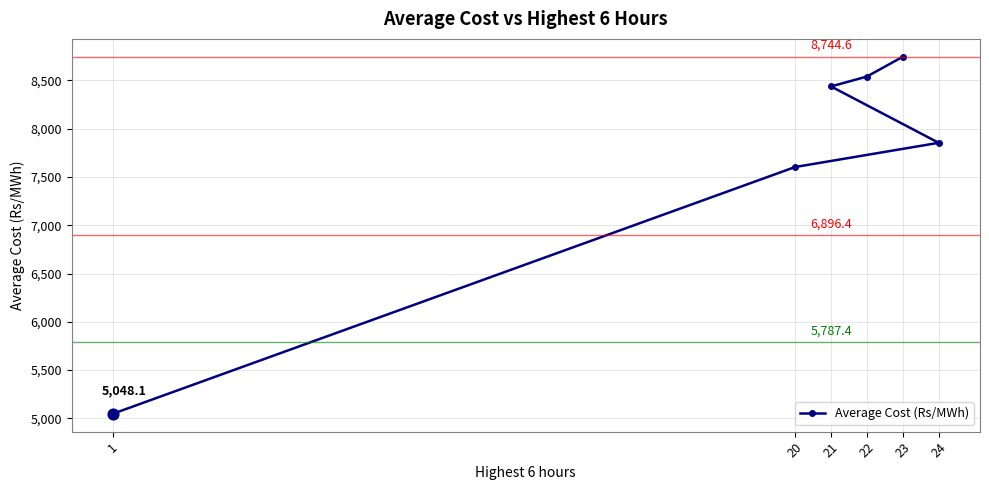

What is the change in value from 22 to 20?

-936.6